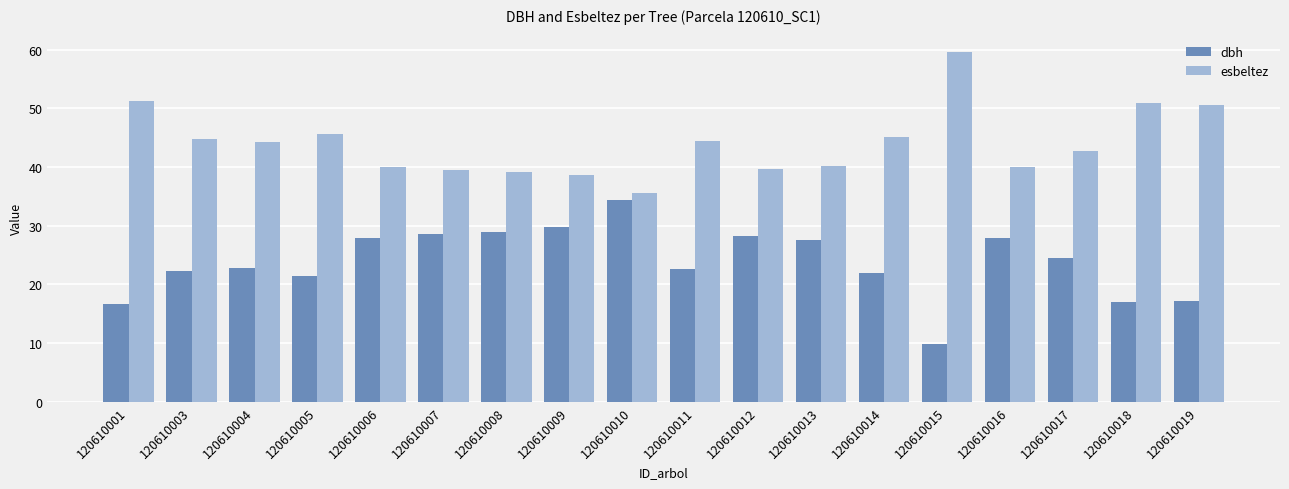

What is the difference between the highest and lowest values at 120610014?

23.2